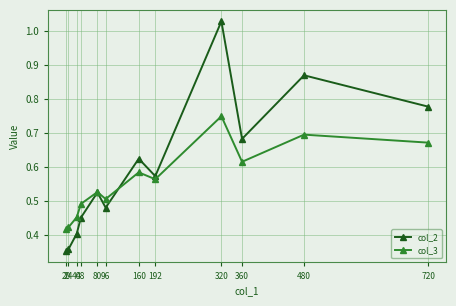

Rank the series by their average value, from lowest to highest.

col_3, col_2